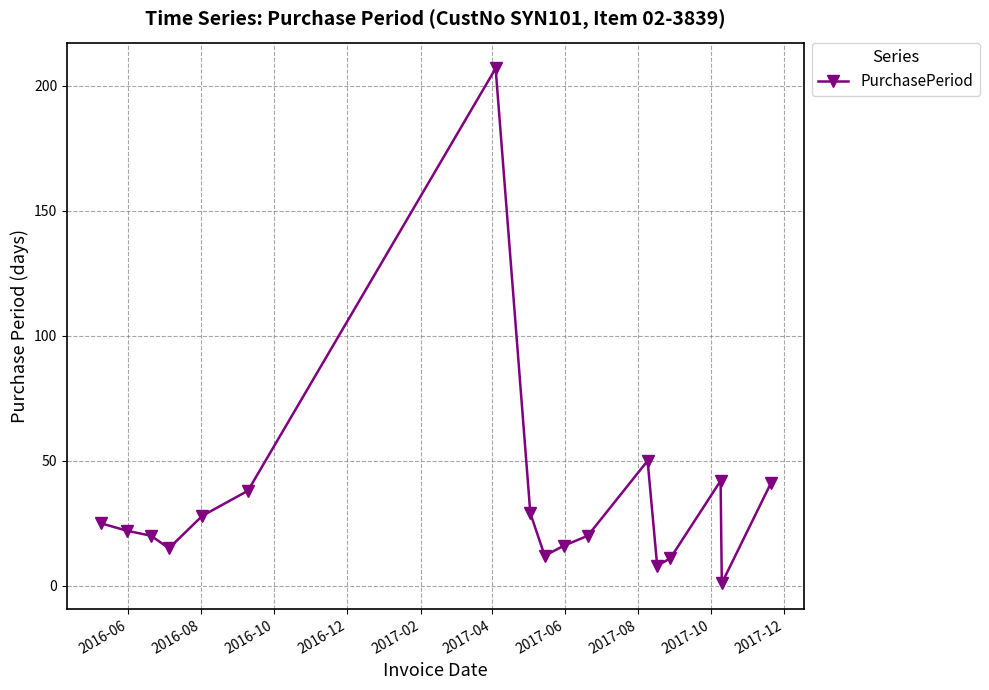

What is the sum of all values?

585